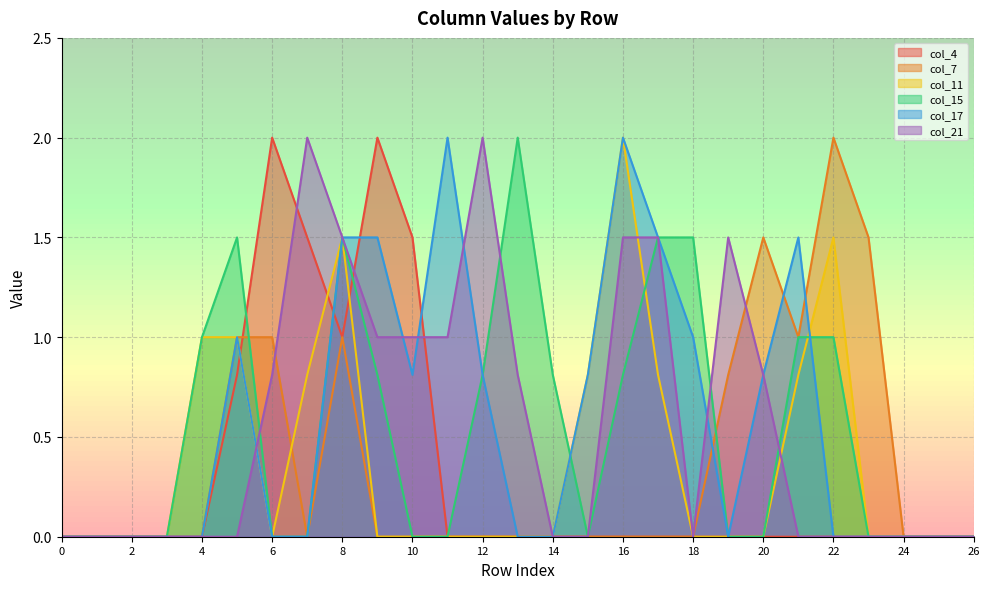

How many interior local peaks does the col_4 series have?

2